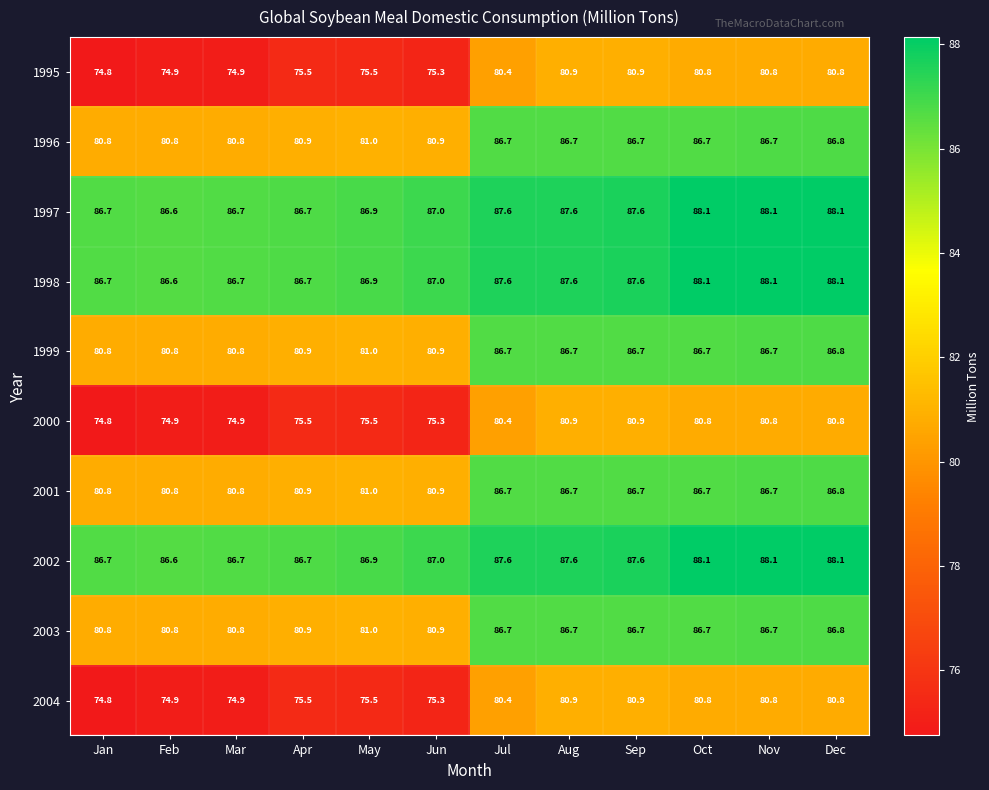

The 2002 series shows 36.1 at Apr. True or false?

False